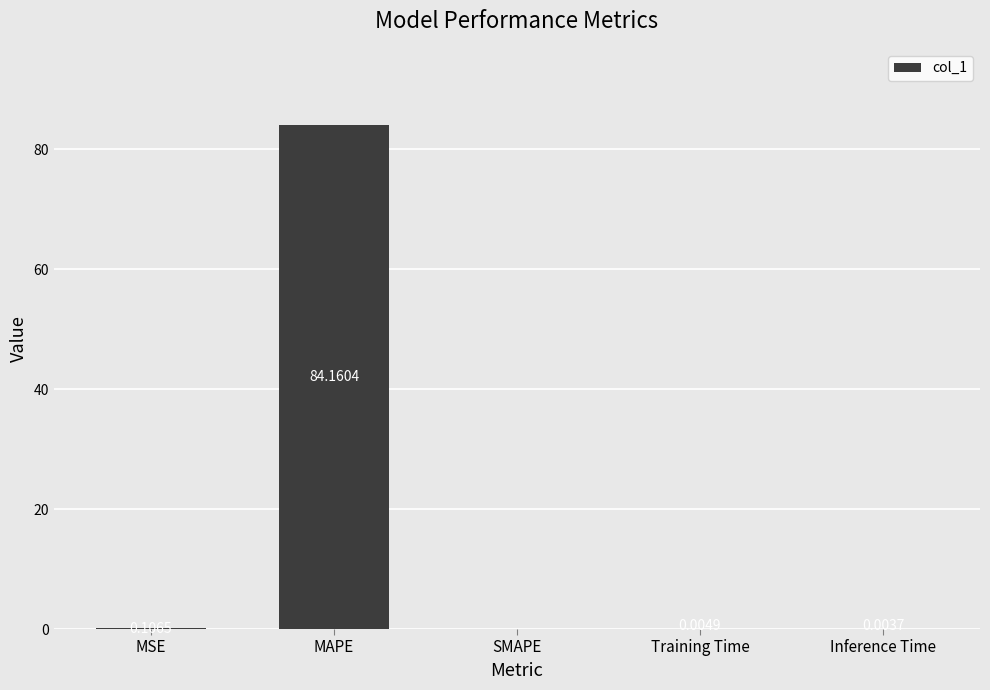

What is the sum of the values at Training Time and MAPE?

84.2